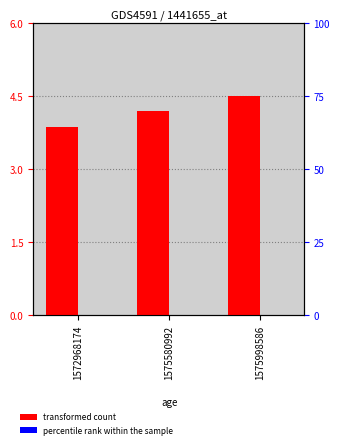

How many groups of bars are there?

3